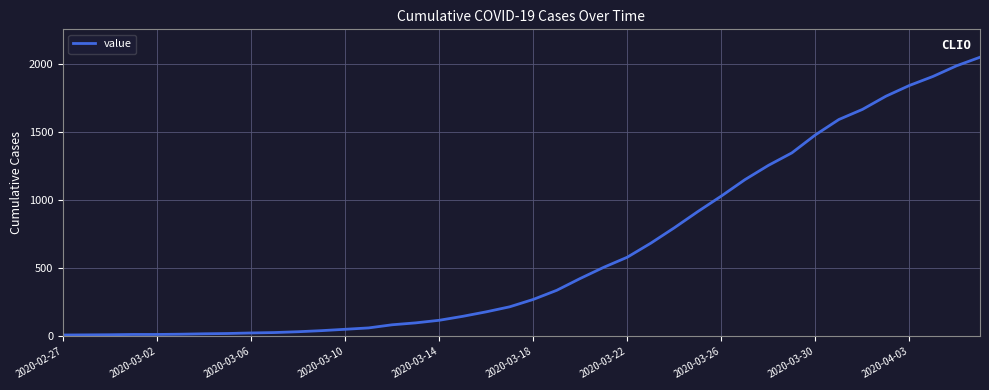

What is the maximum value shown in the chart?

2049